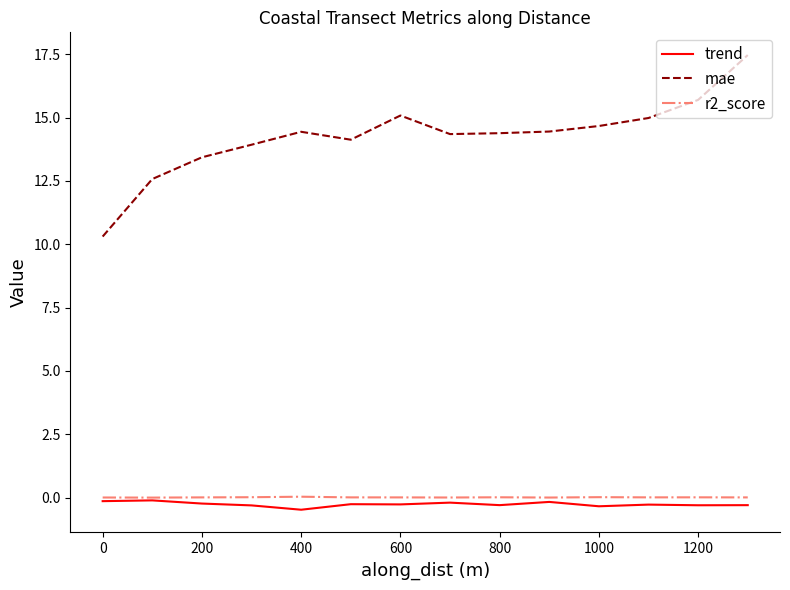

Which series has the largest total across all categories?

mae